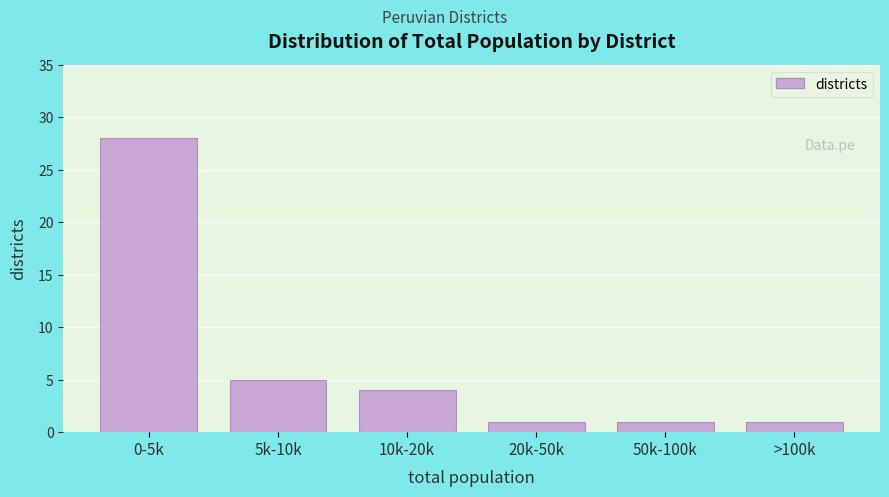

Reading left to right, what are all the values shown in this chart?

0-5k=28	5k-10k=5	10k-20k=4	20k-50k=1	50k-100k=1	>100k=1